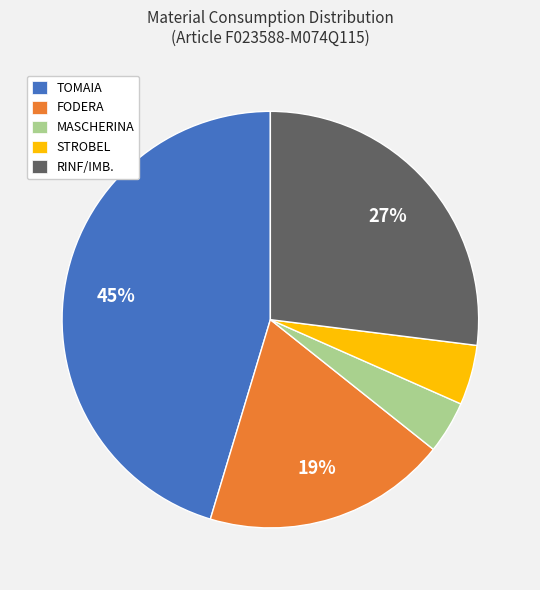

To the nearest percent, what is the difference between the largest and smallest slice percentages?

41%